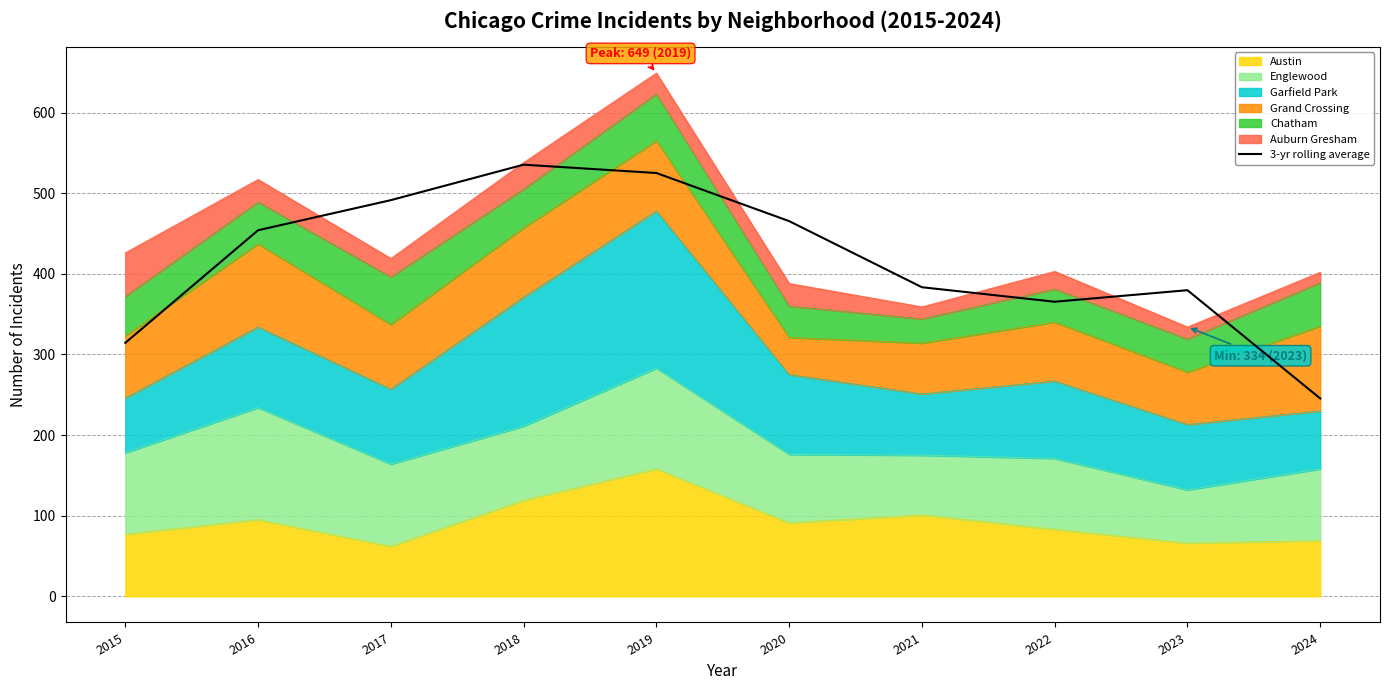

The value at 2019 is 525.0. True or false?

True